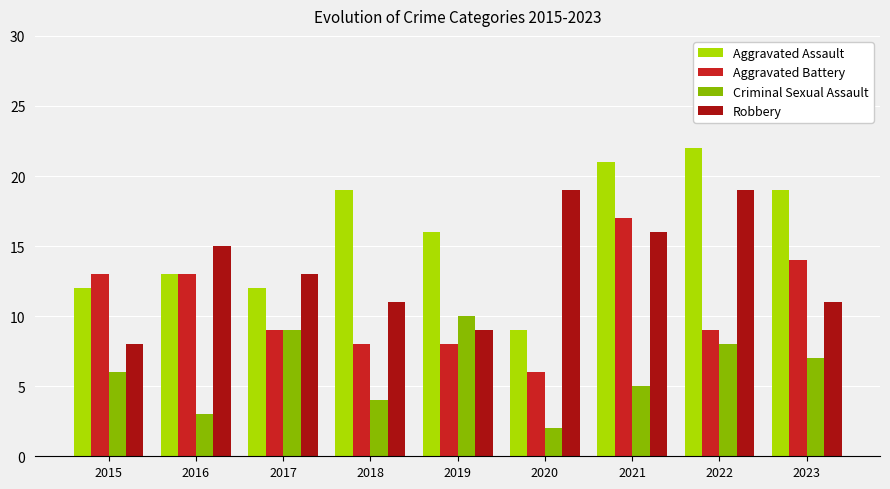

Rank the series by their average value, from lowest to highest.

Criminal Sexual Assault, Aggravated Battery, Robbery, Aggravated Assault